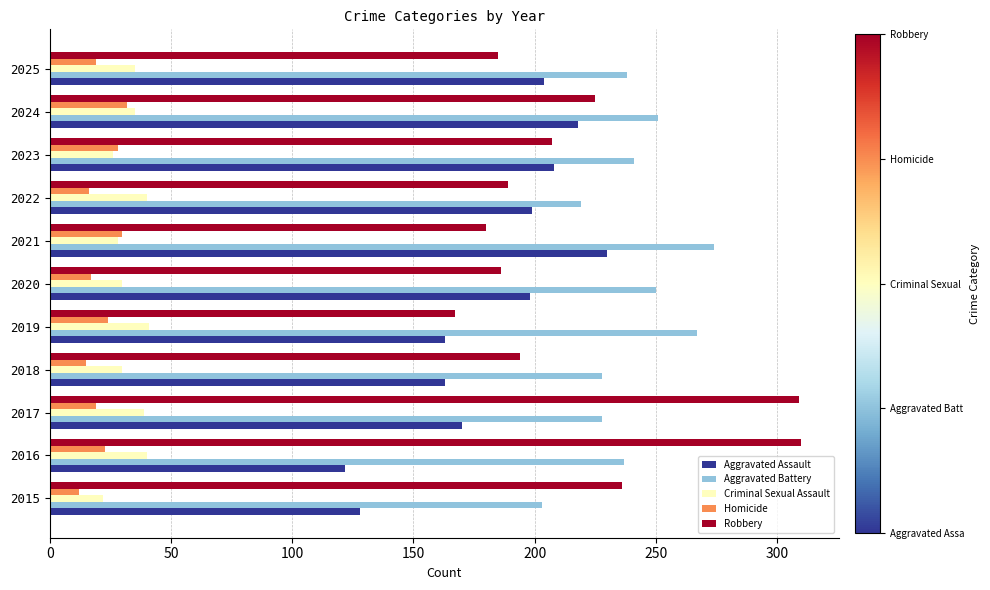

What is the smallest value displayed?

12